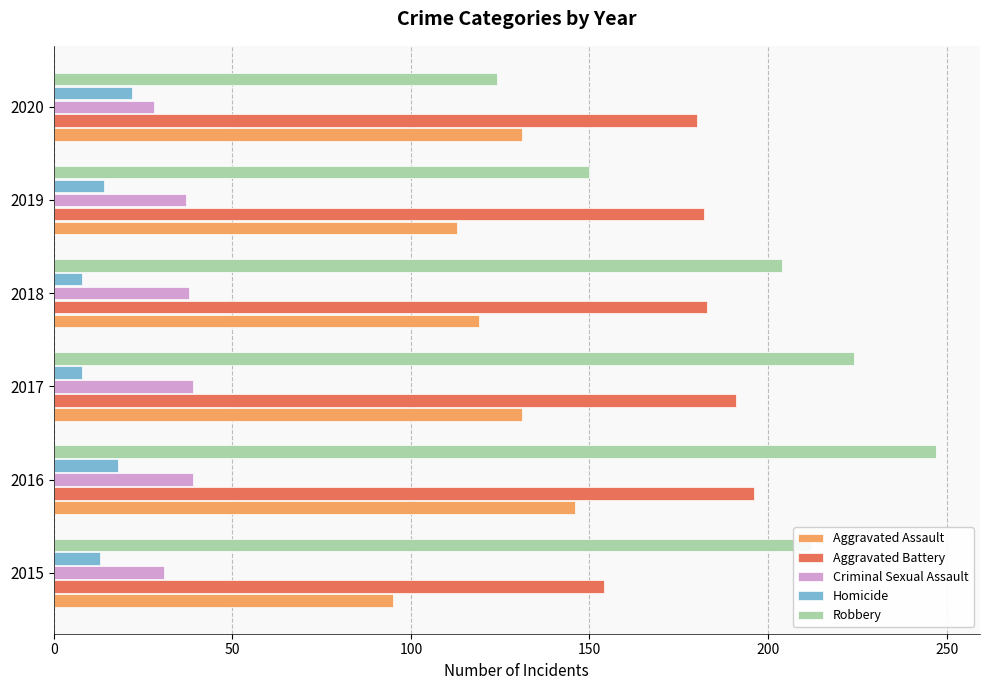

What is the sum of all Robbery values?

1161